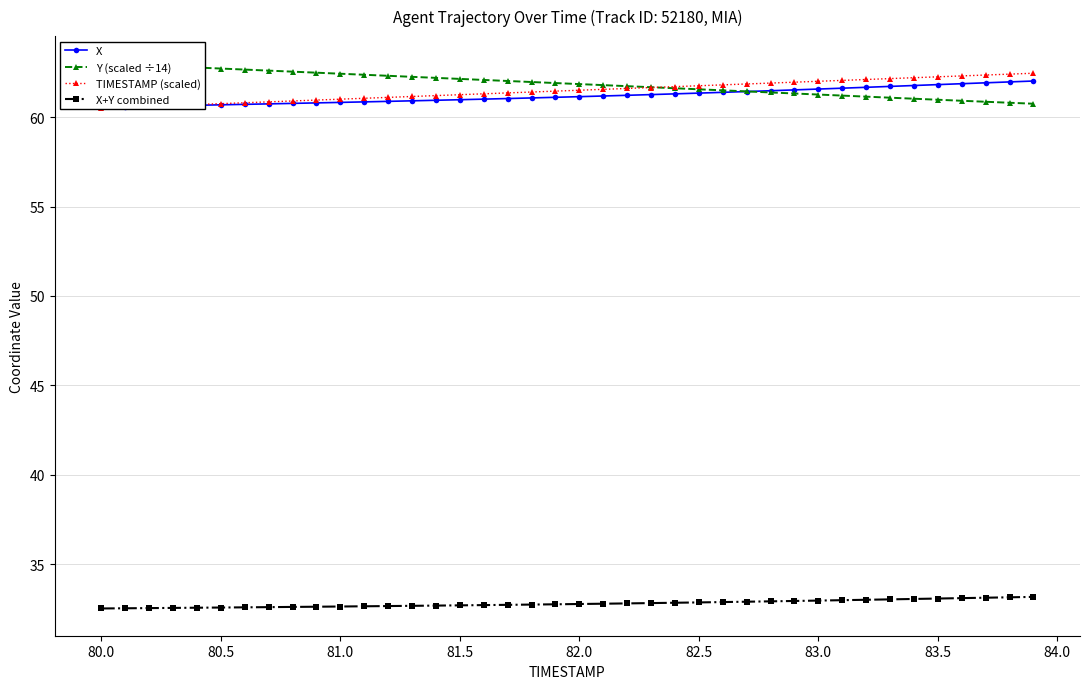

True or false: X+Y combined has a value of 32.6 at 81.0.

True